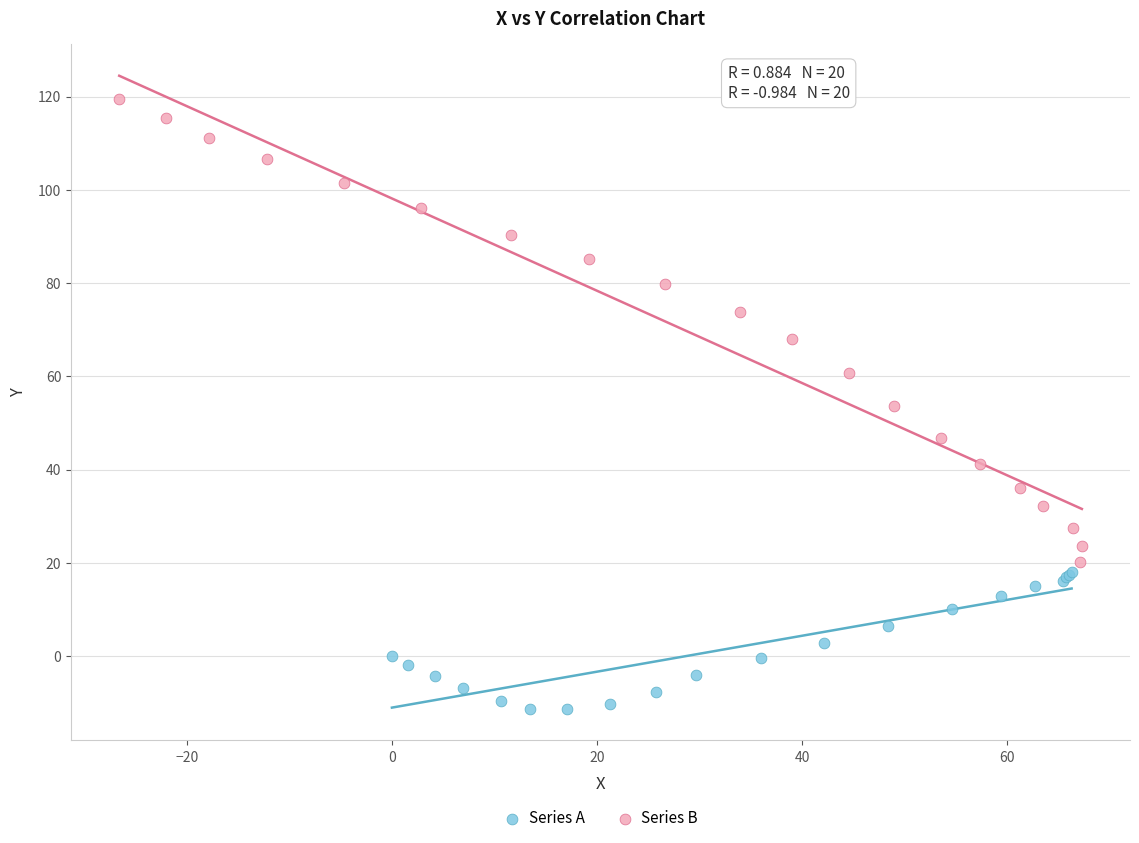

Which series has the widest spread of Y values?

Series B